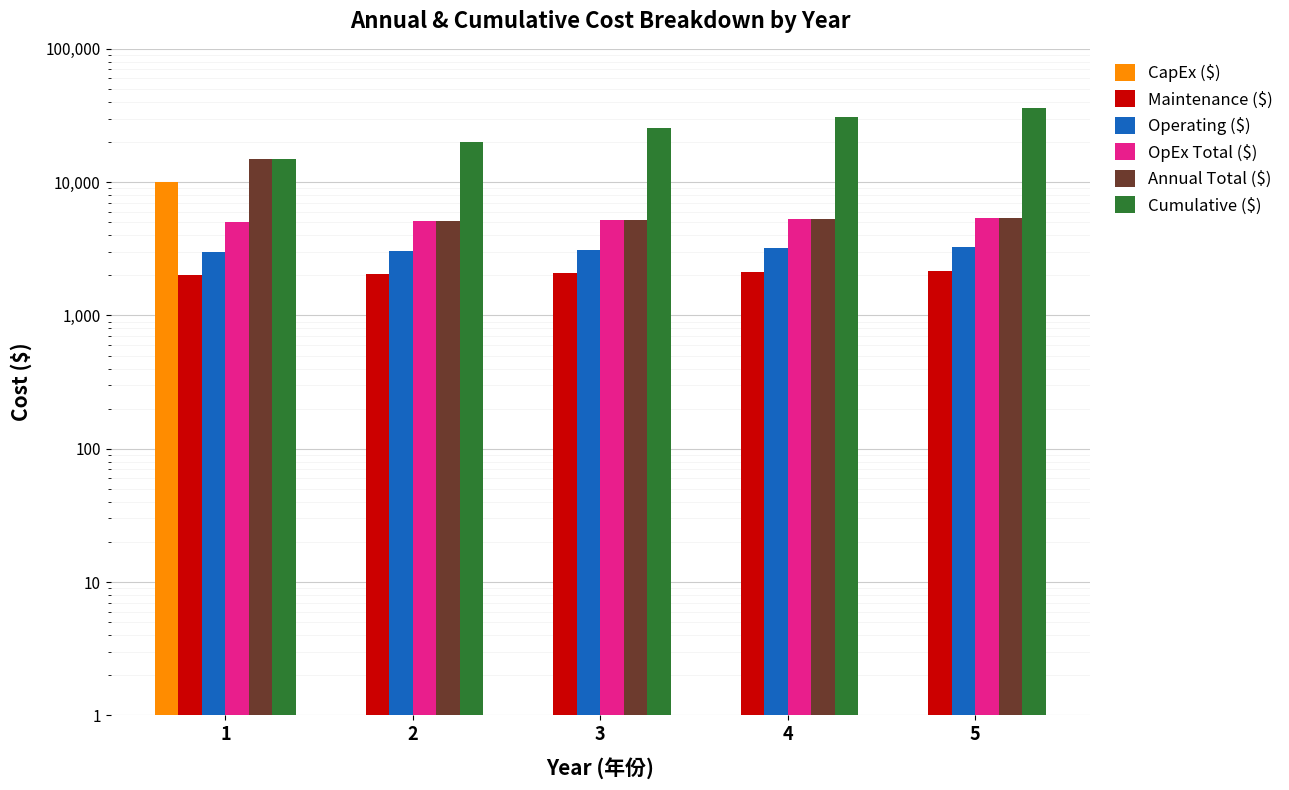

What is the value of the Cumulative ($) bar at the 1st from the left?

15000.0